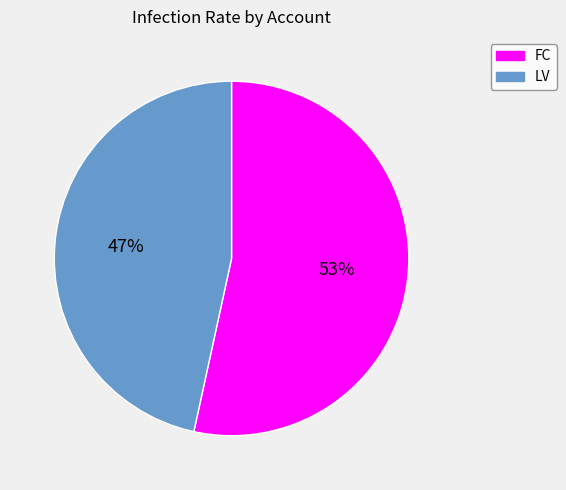

The LV slice represents 61% of the pie. True or false?

False